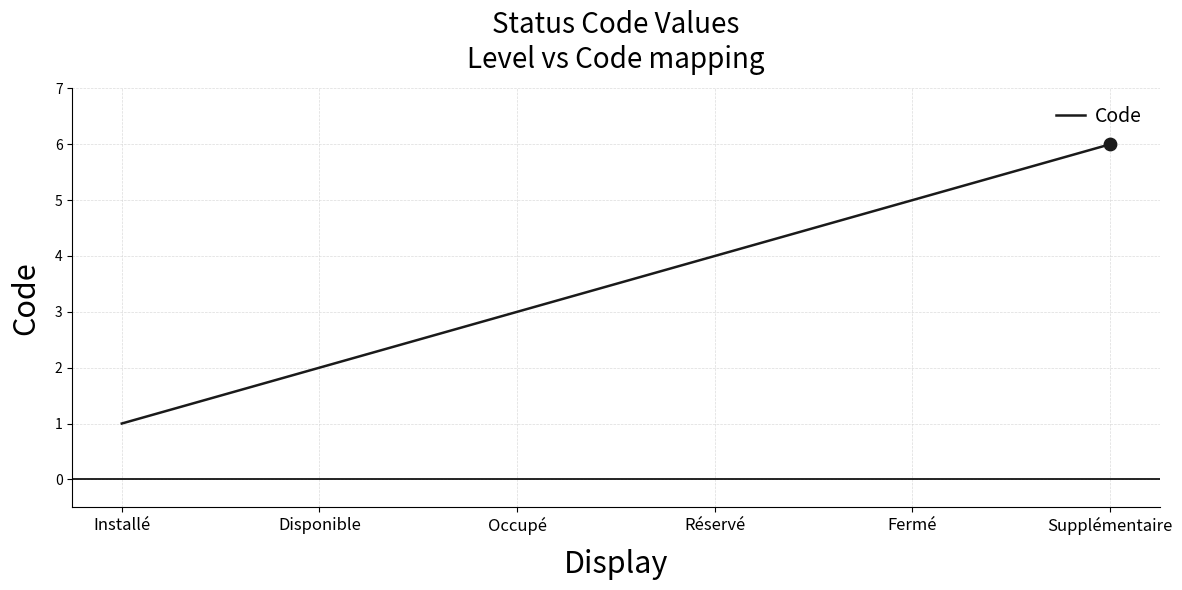

What is the change in value from Réservé to Fermé?

+1